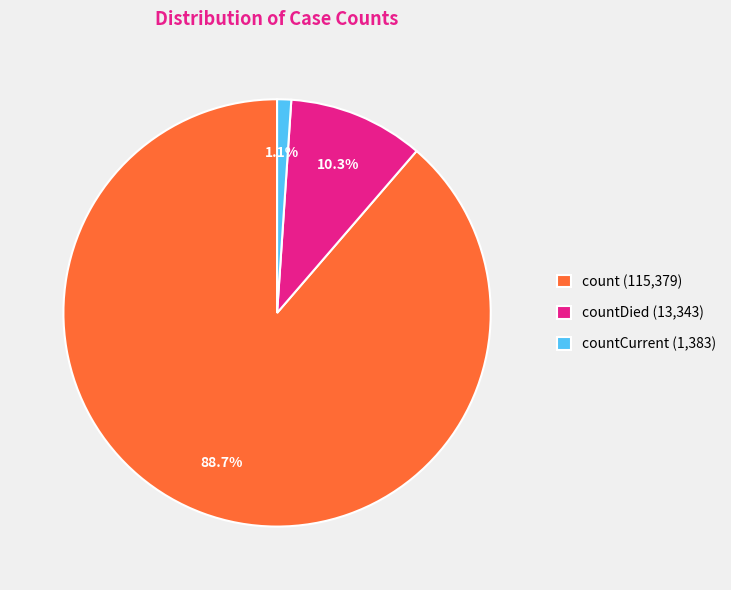

Which slice represents more than half of the pie?

count (115,379)